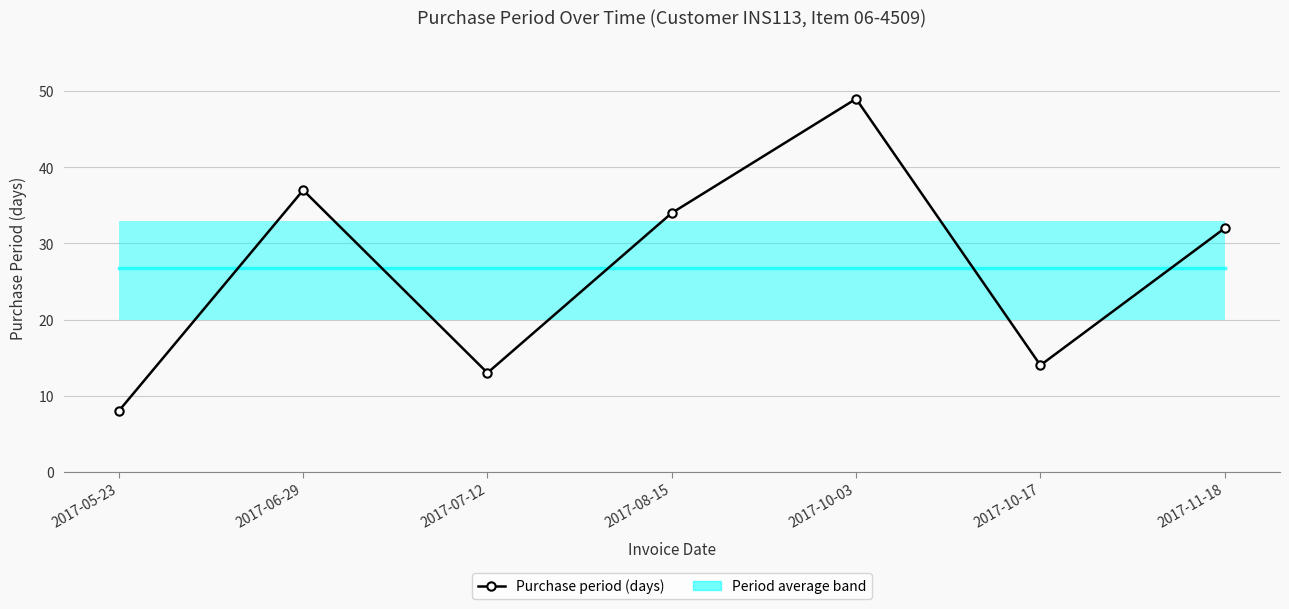

What is the label of the 7th point from the right?

2017-05-23